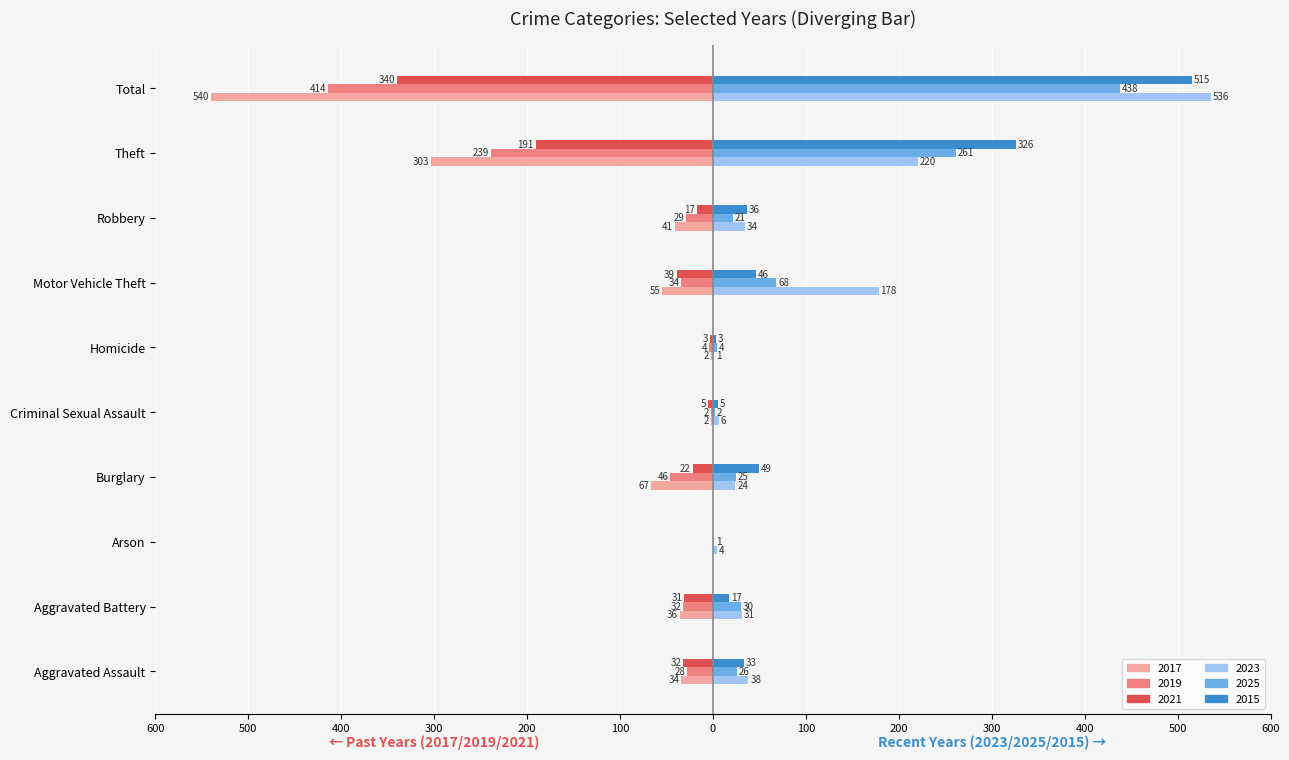

What is the value of the 2019 bar at the 4th from the left?

-46